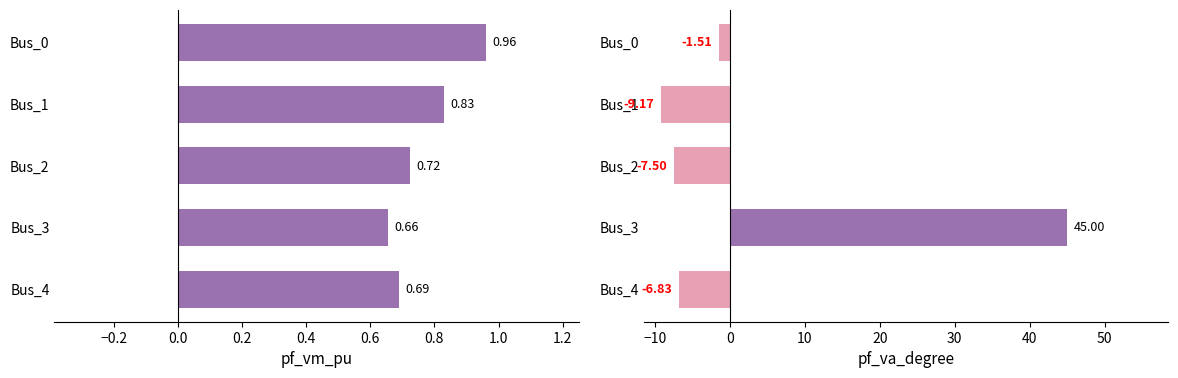

What is the total value across all series at Bus_3?

45.7